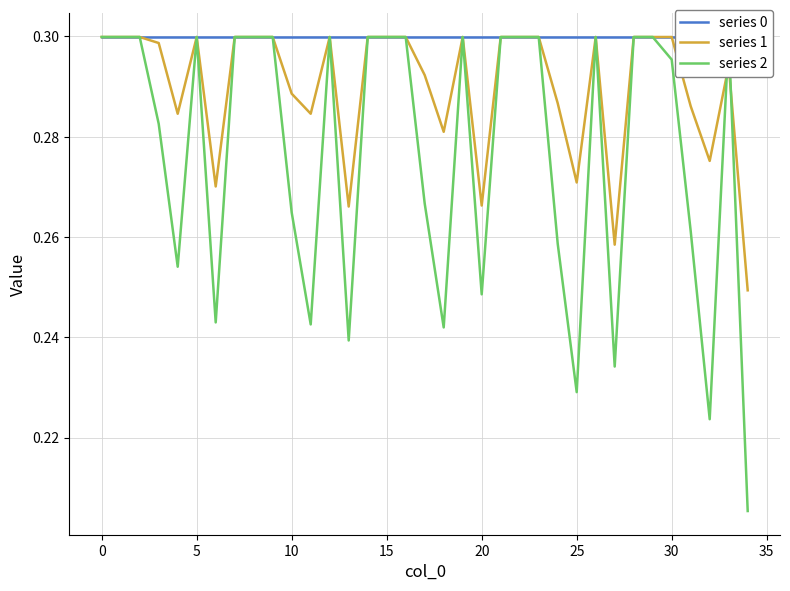

Count the series 1 values in the range 0 to 1.

35